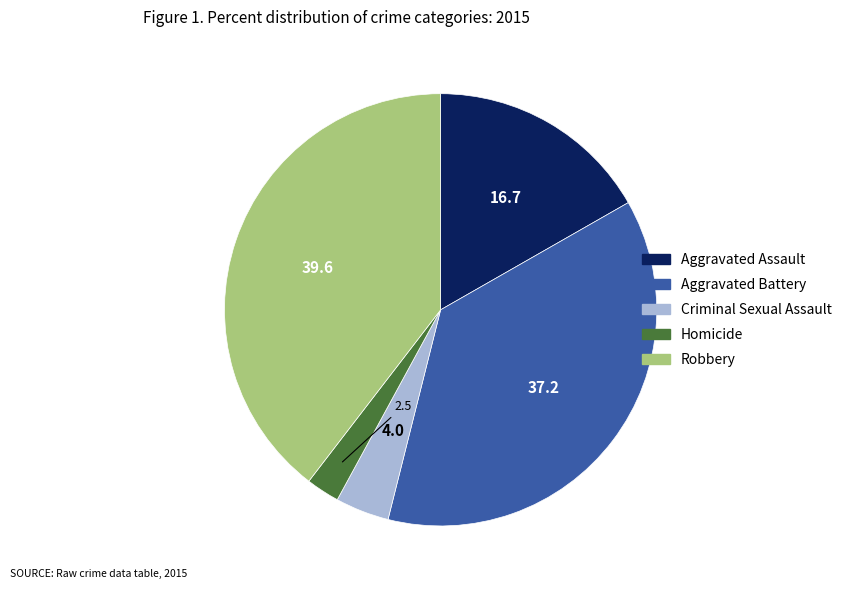

What is the largest slice in the pie chart?

Robbery